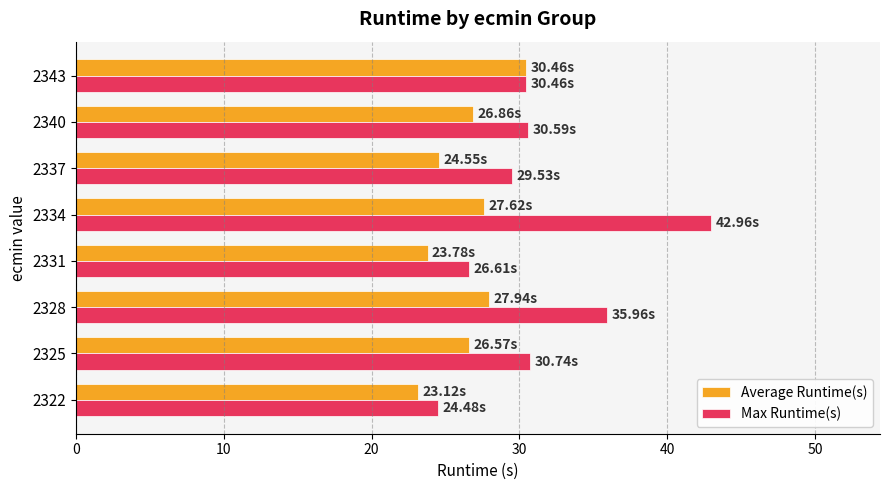

Which series has the largest range (max minus min)?

Max Runtime(s)